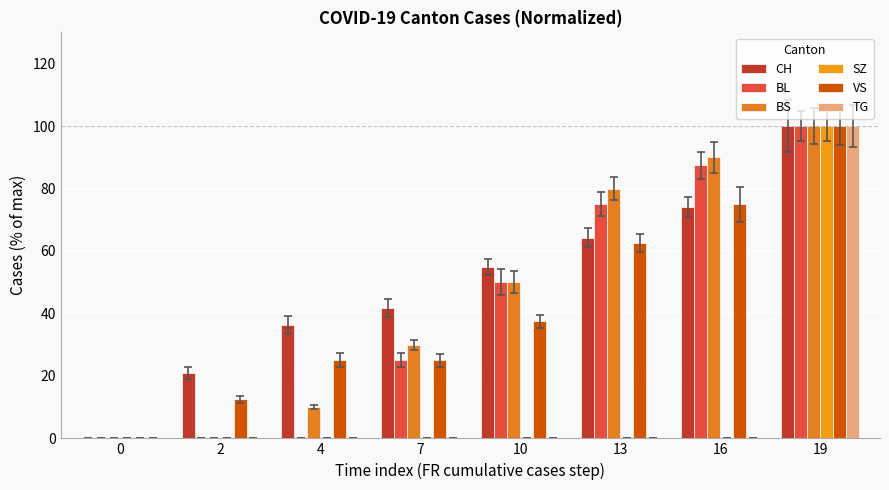

The value of BS at 7 is 45.4. True or false?

False